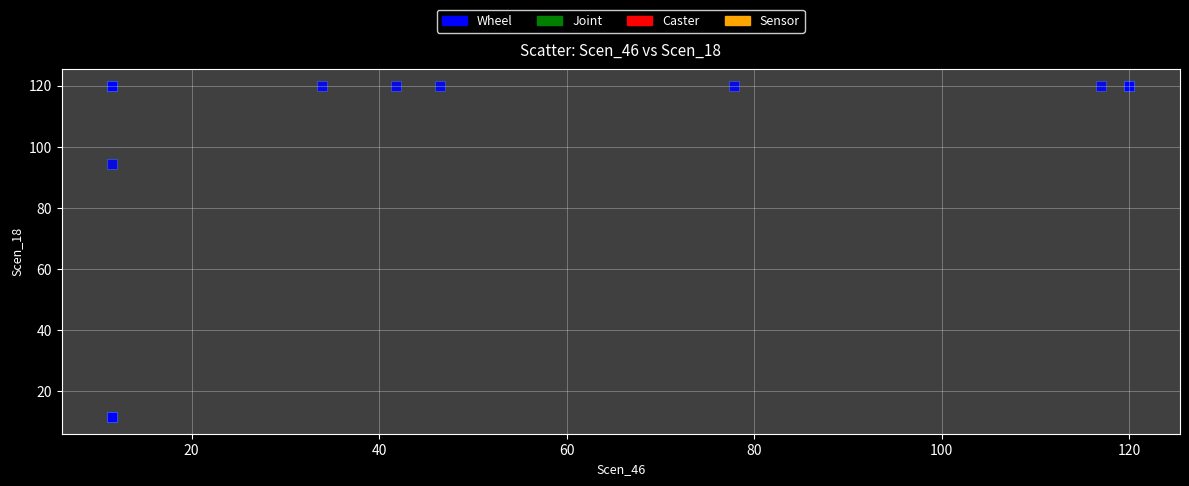

What Y value in the scatter plot is closest to 65?

94.4